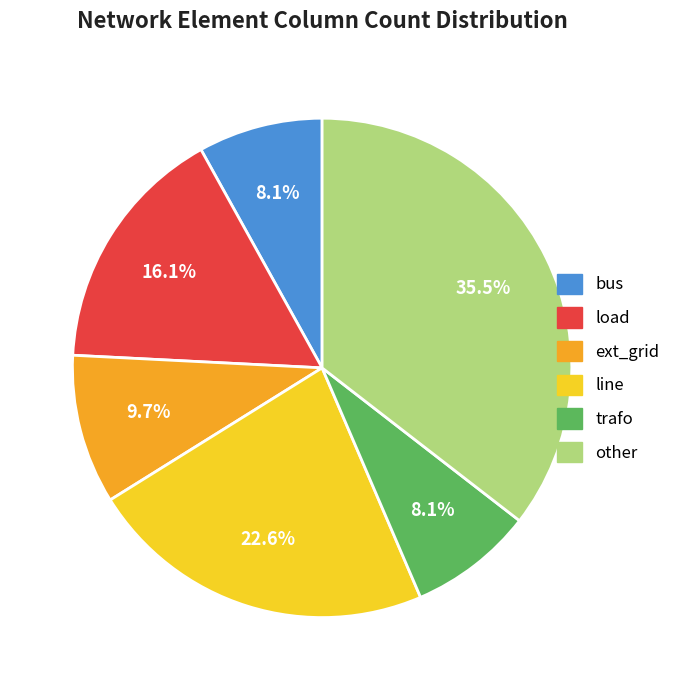

Between other and ext_grid, which is larger?

other